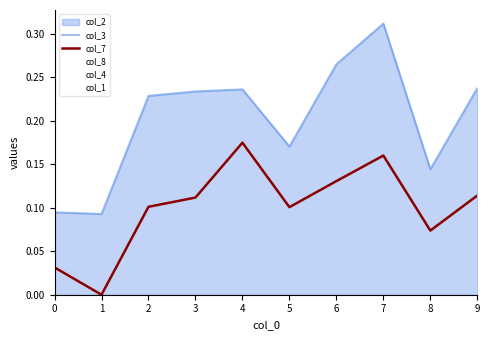

Count the col_3 values in the range 0 to 1.

10